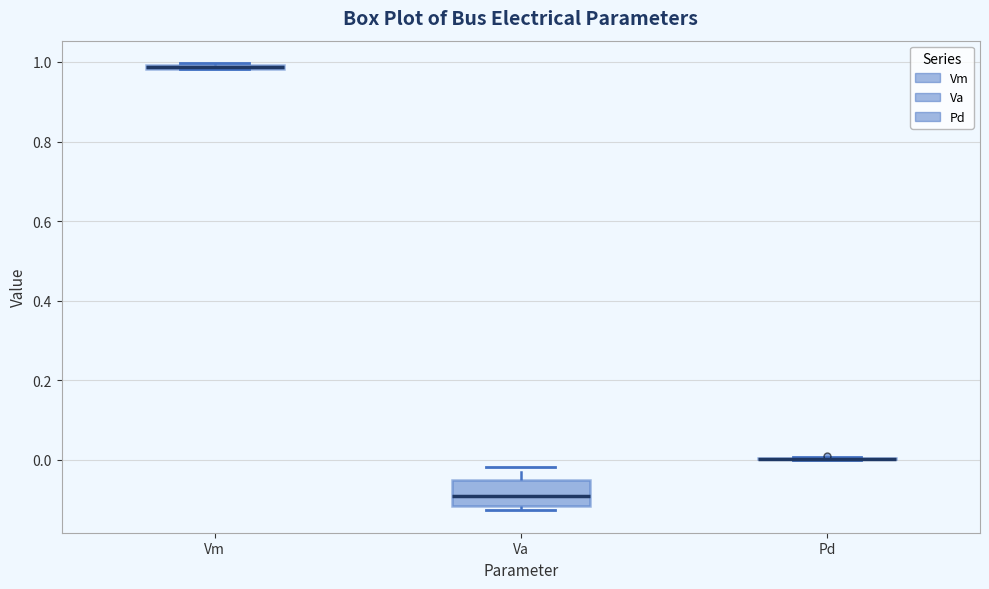

Which box is the tallest, from its lower edge to its upper edge?

Va